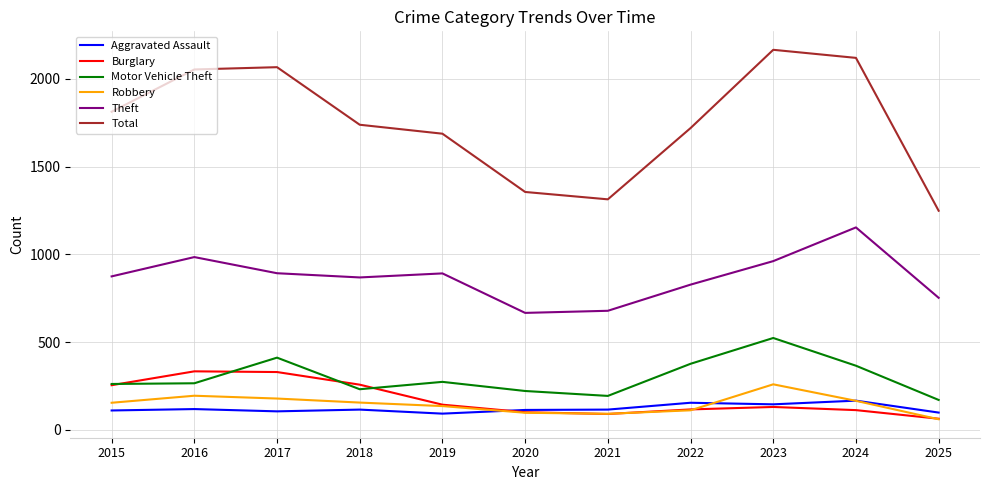

Rank the series by their maximum value, from highest to lowest.

Total, Theft, Motor Vehicle Theft, Burglary, Robbery, Aggravated Assault